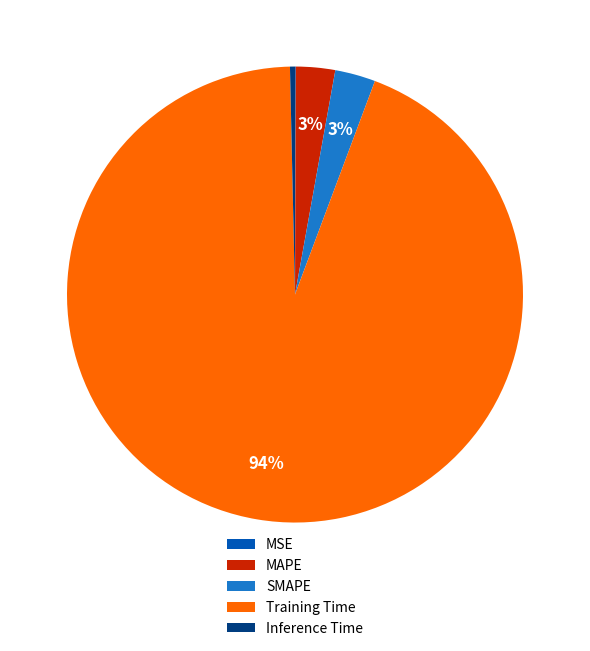

Which slice represents more than half of the pie?

Training Time